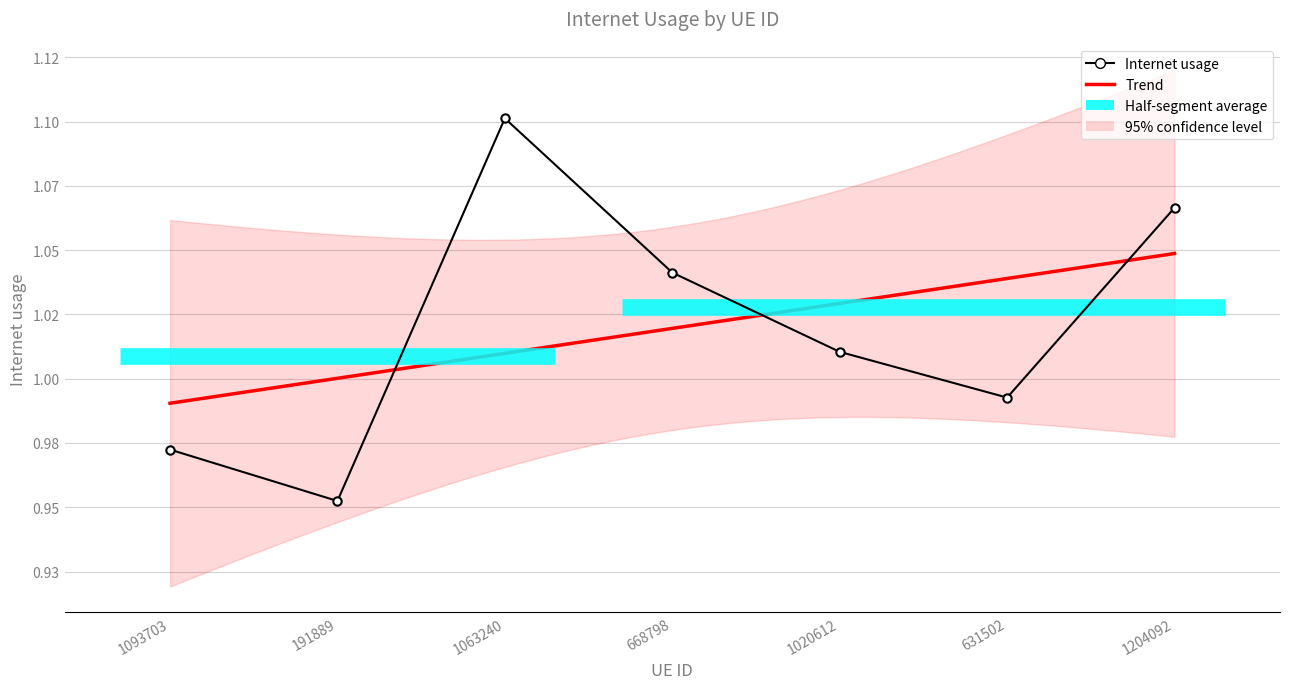

Reading right to left, transcribe all the data shown in this chart.

1204092=1.1	631502=1.0	1020612=1.0	668798=1.0	1063240=1.1	191889=1.0	1093703=1.0